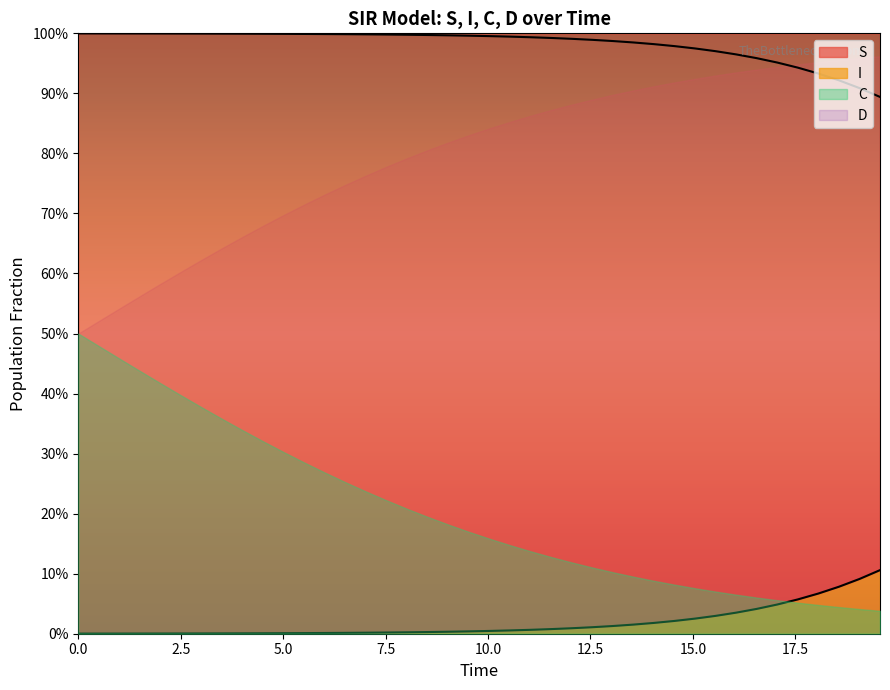

Between 17.5 and 2.5, which is larger?

2.5